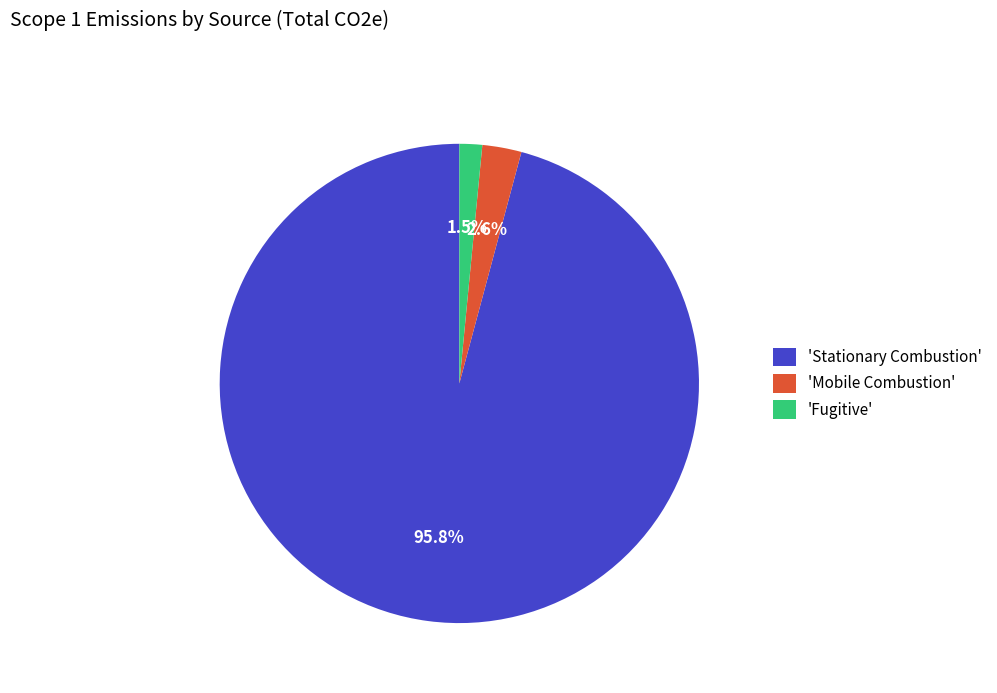

How many segments does this pie chart have?

3